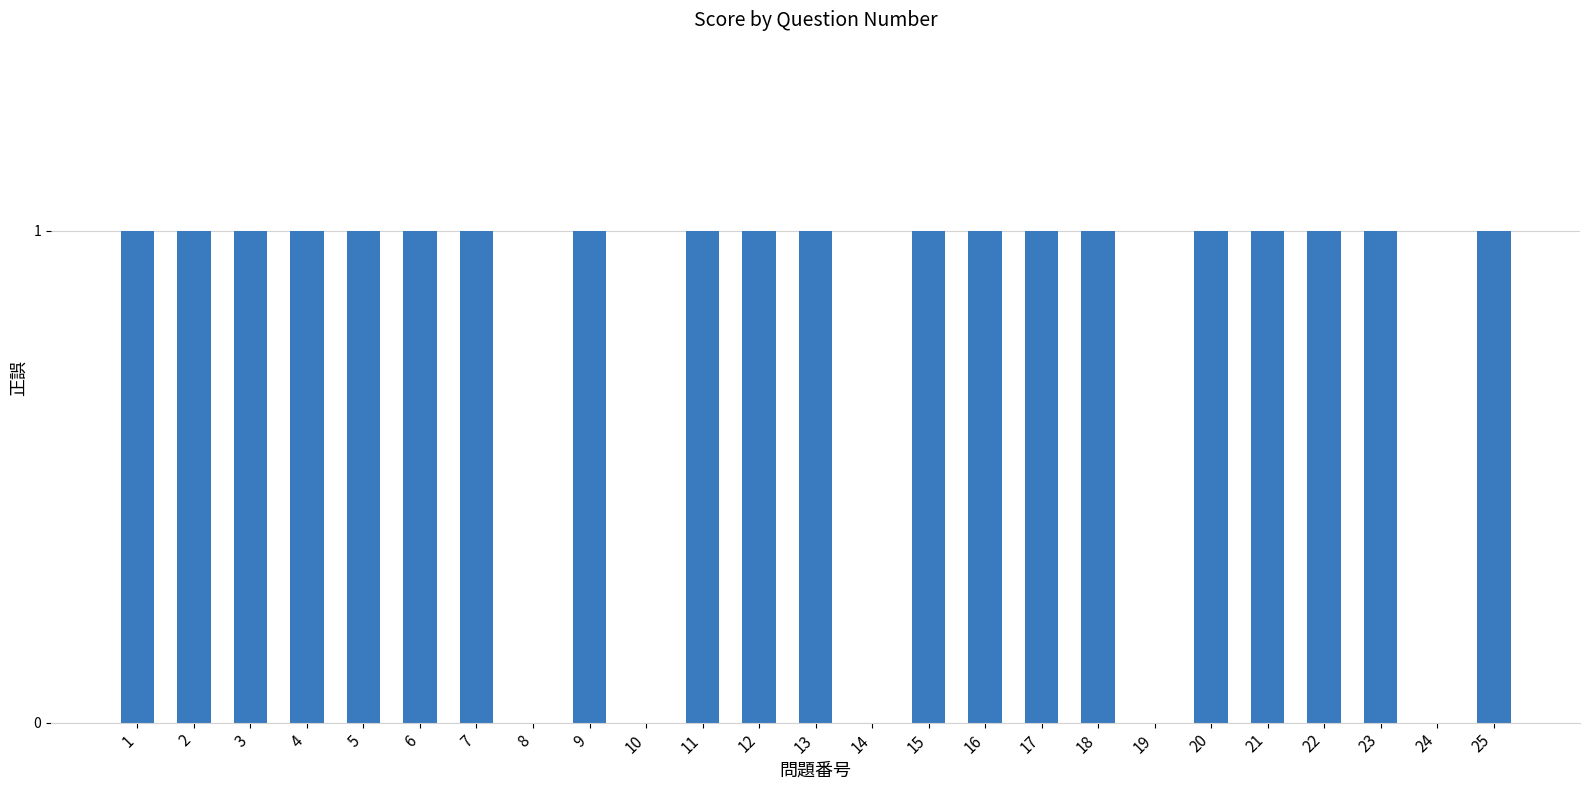

Is it true that the value at 8 is -1?

False